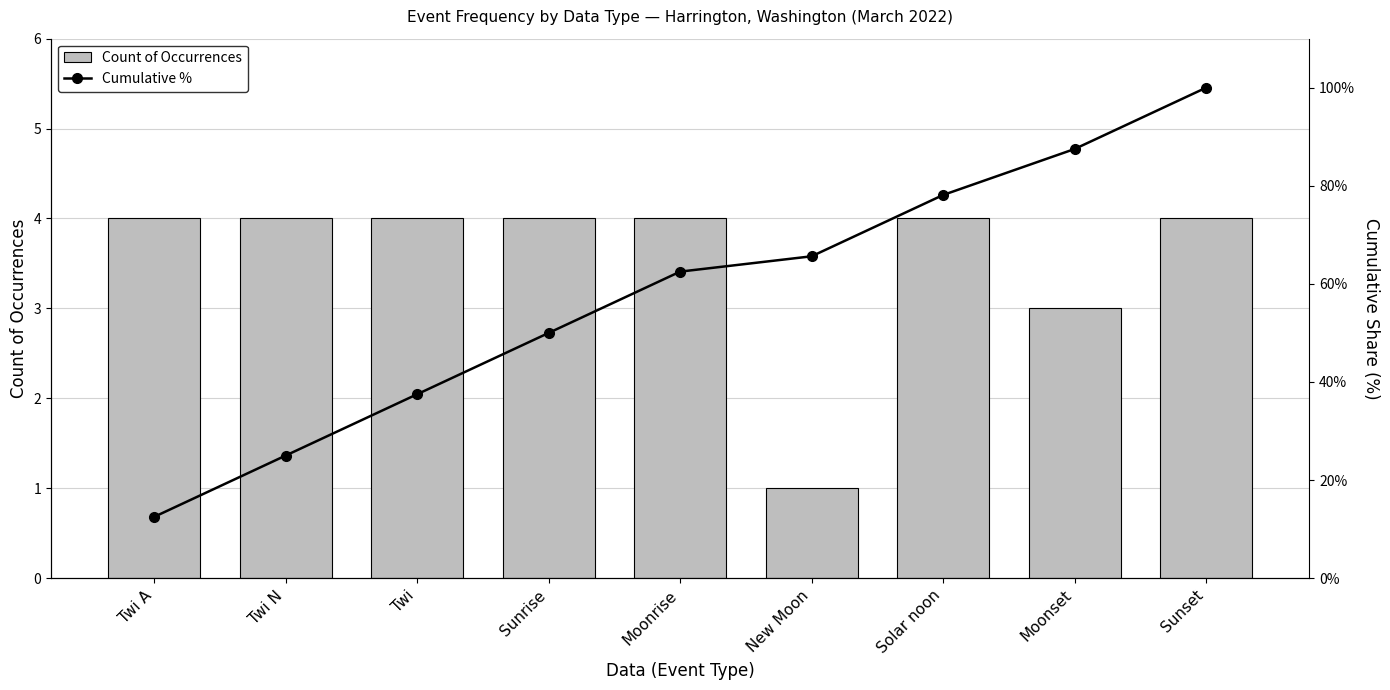

Which series has the widest spread of values?

Cumulative %